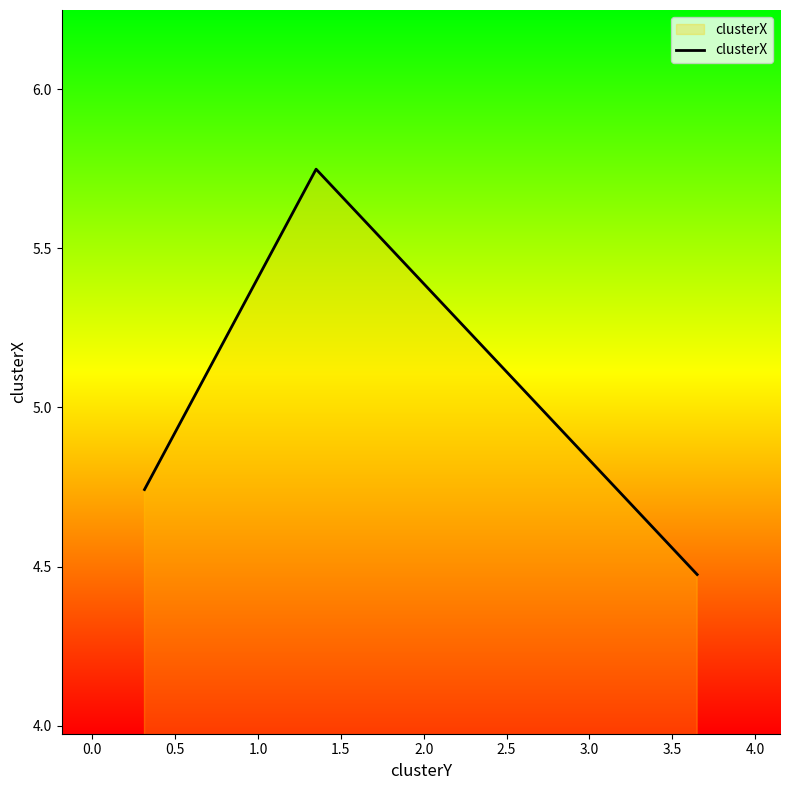

What is the difference between the maximum and minimum values?

1.3